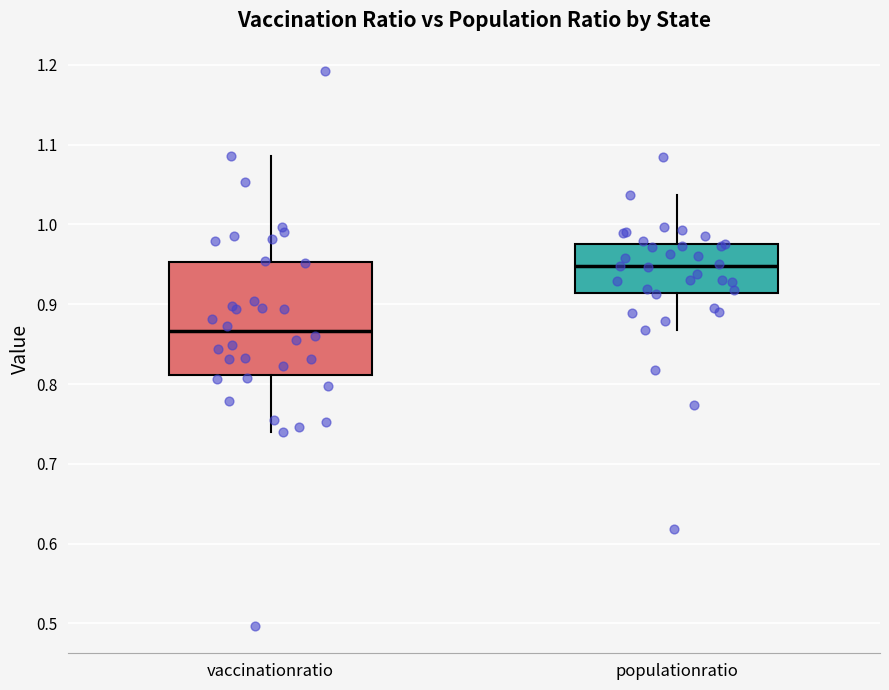

Which box is the tallest, from its lower edge to its upper edge?

vaccinationratio